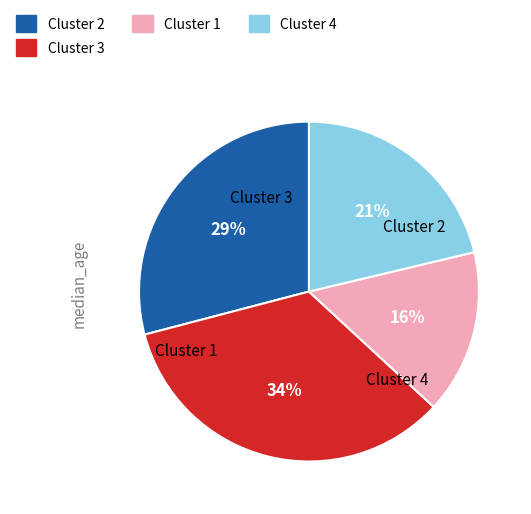

To the nearest percent, what is the difference between the largest and smallest slice percentages?

18%